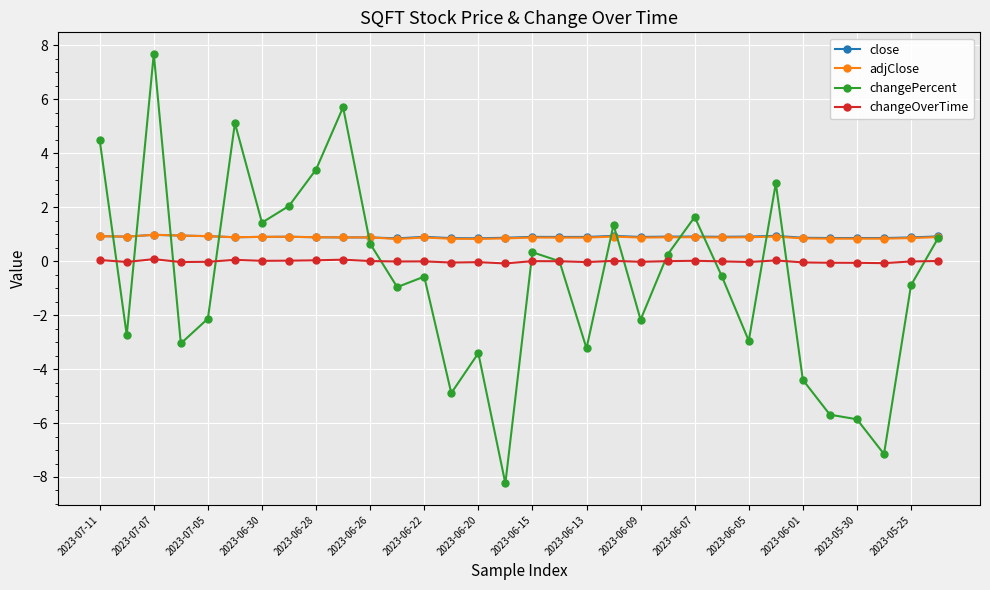

True or false: adjClose and changeOverTime intersect in this chart.

False